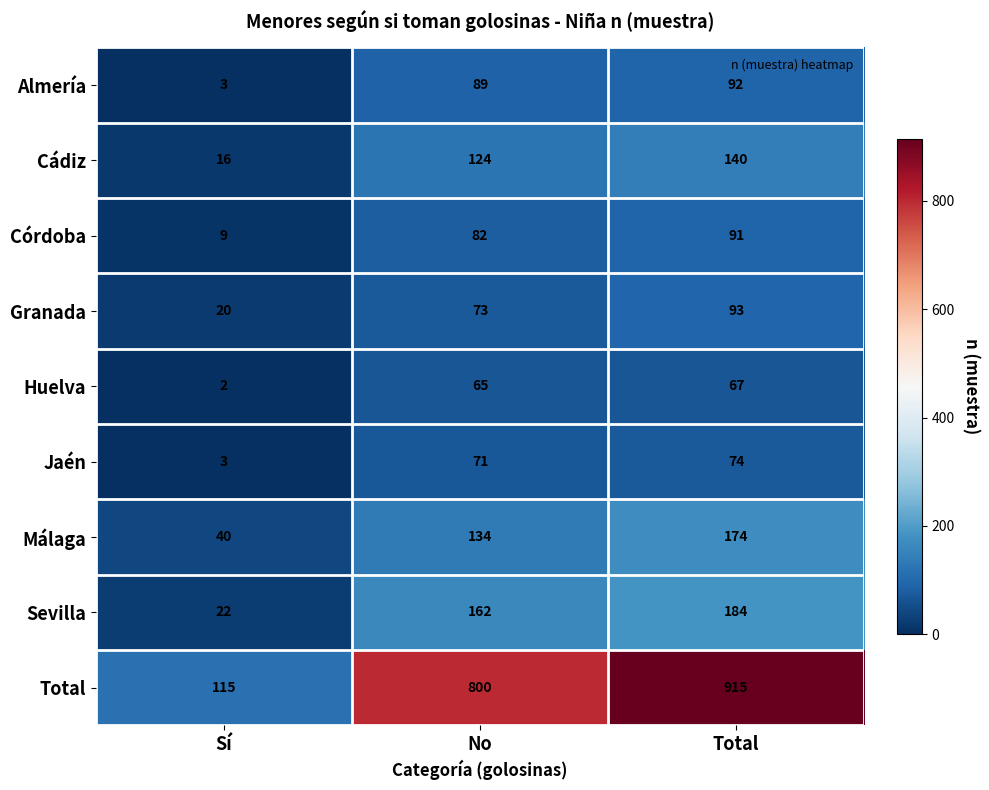

Which label corresponds to the smallest value in the chart?

Sí